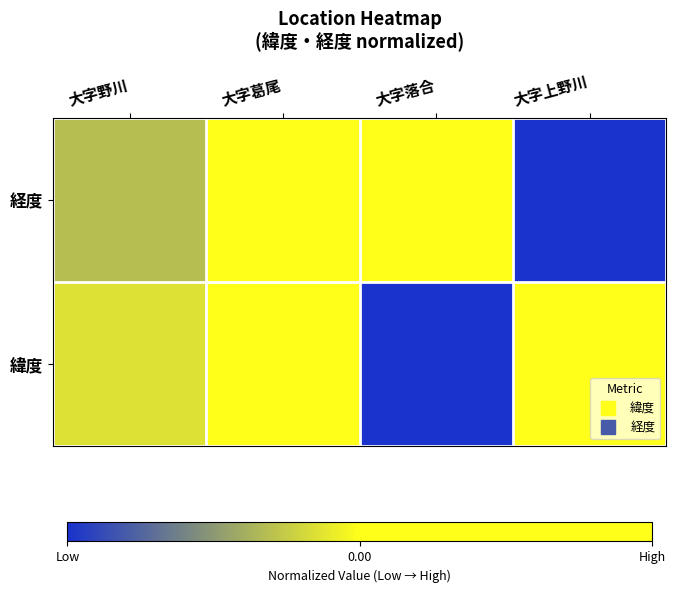

Reading left to right, what are all the values shown in this chart?

緯度: 大字野川=-0.1	大字葛尾=1.0	大字落合=-1.0	大字上野川=0.4
経度: 大字野川=-0.3	大字葛尾=0.8	大字落合=1.0	大字上野川=-1.0